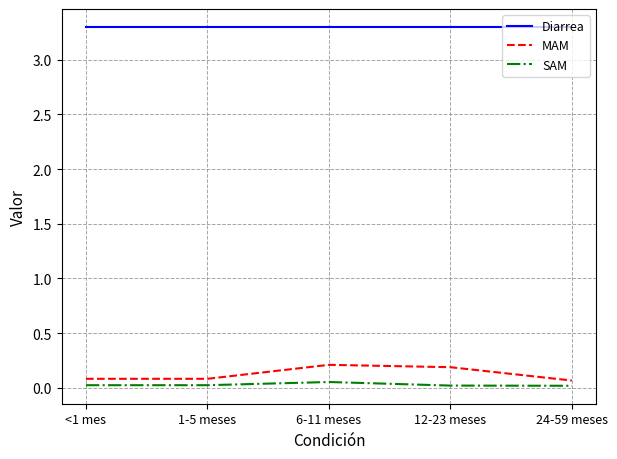

What is the highest value of the Diarrea series?

3.3